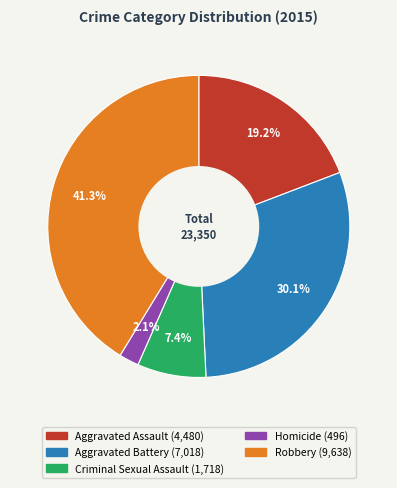

To the nearest percent, what portion does Aggravated Battery represent?

30%